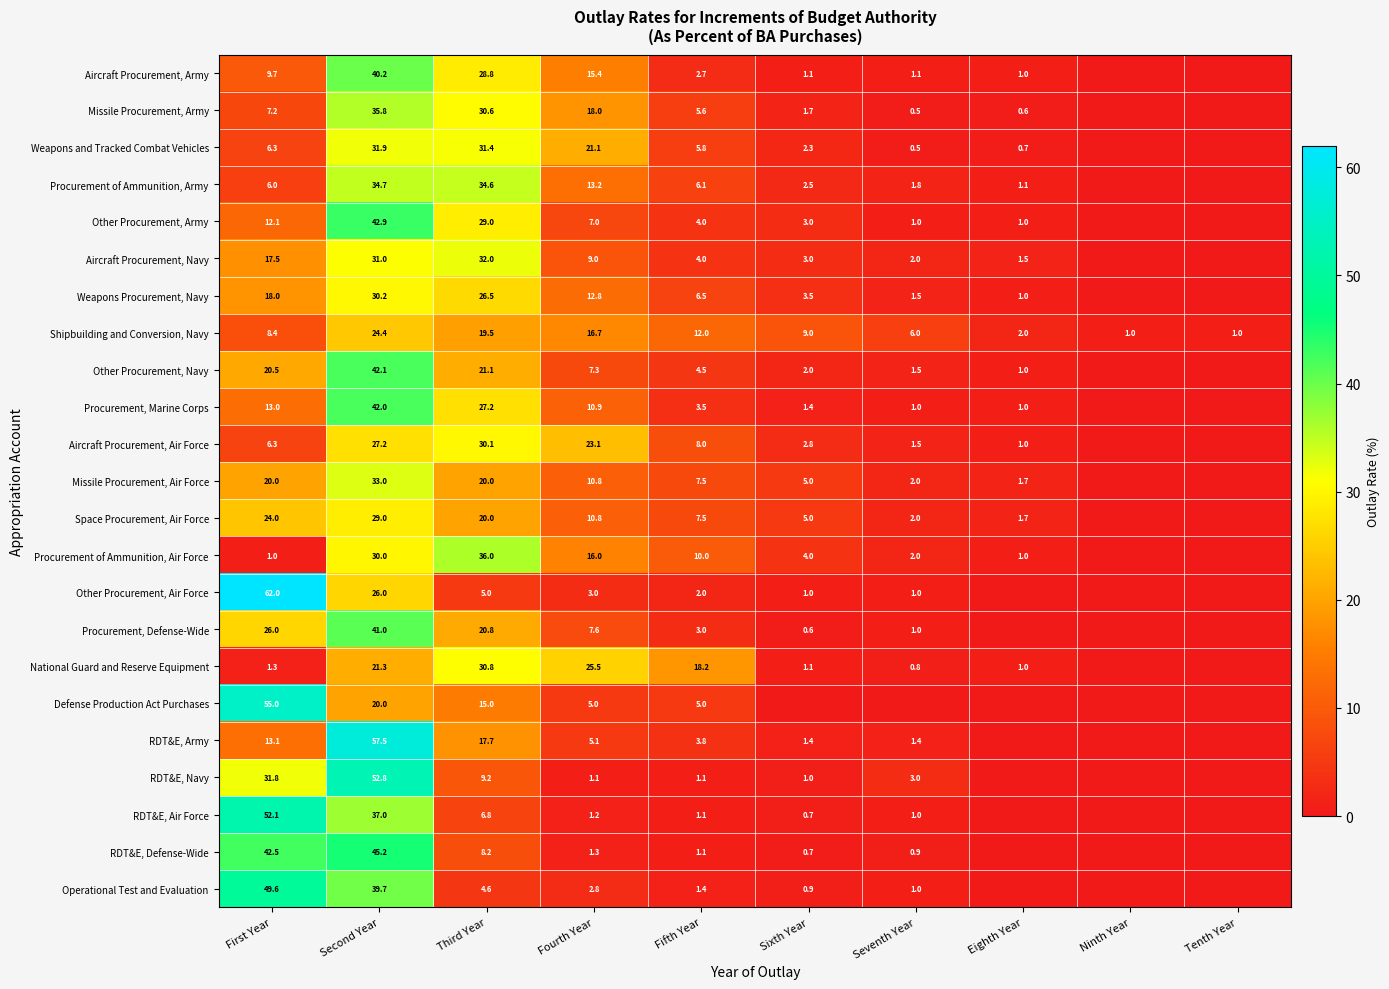

At which label is Shipbuilding and Conversion, Navy closest to 12?

Fifth Year